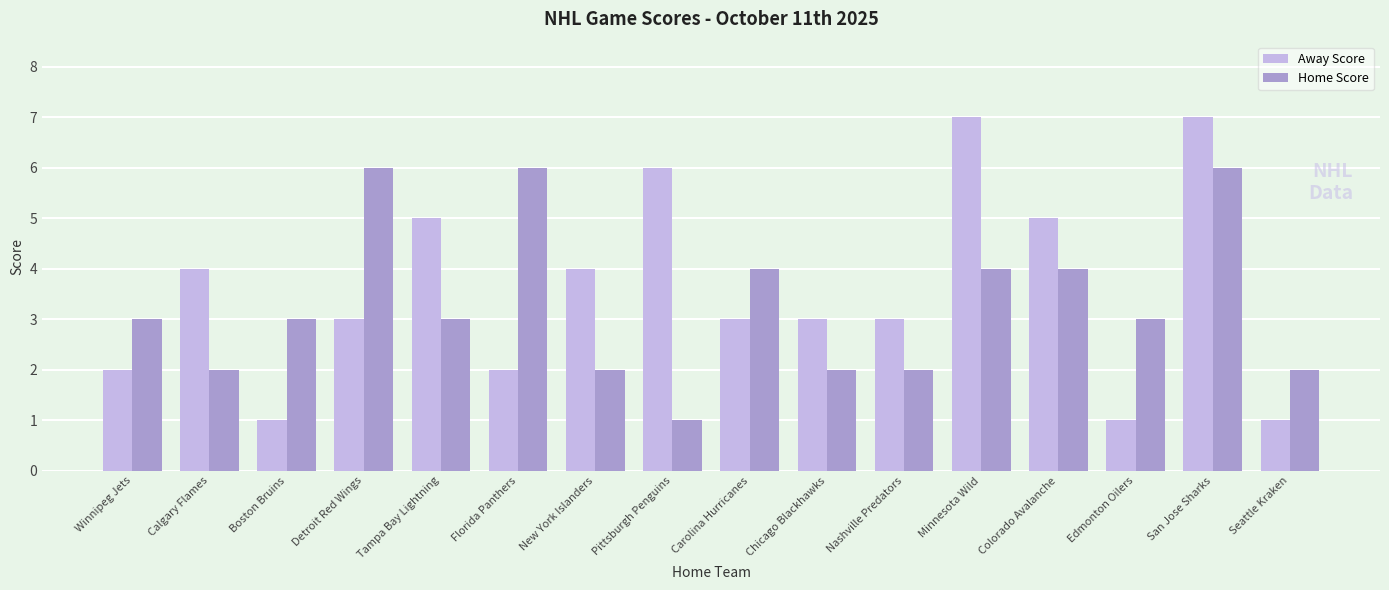

Are the bars horizontal?

No